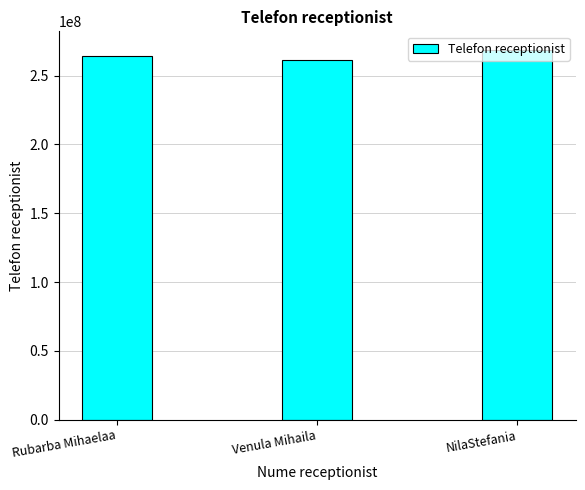

How many categories are shown in the chart?

3